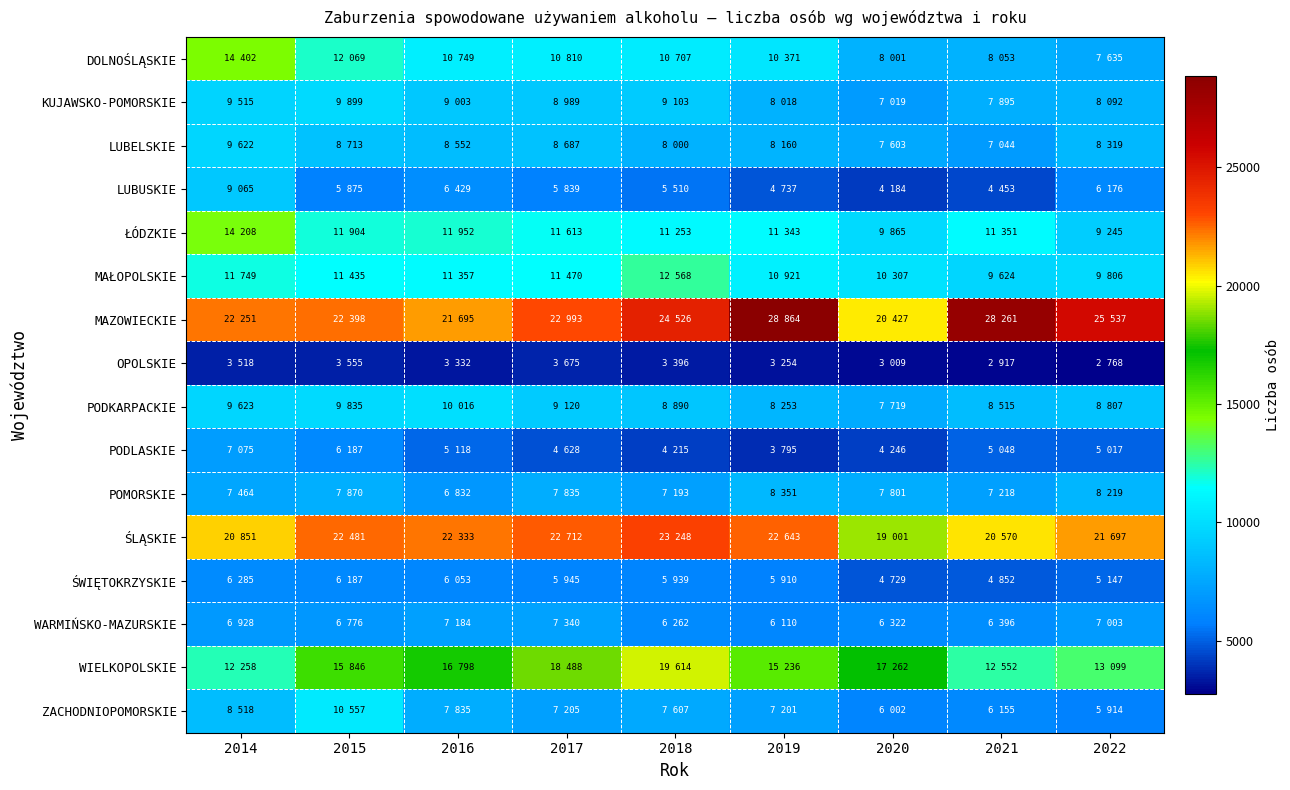

Count the number of categories in the chart.

9